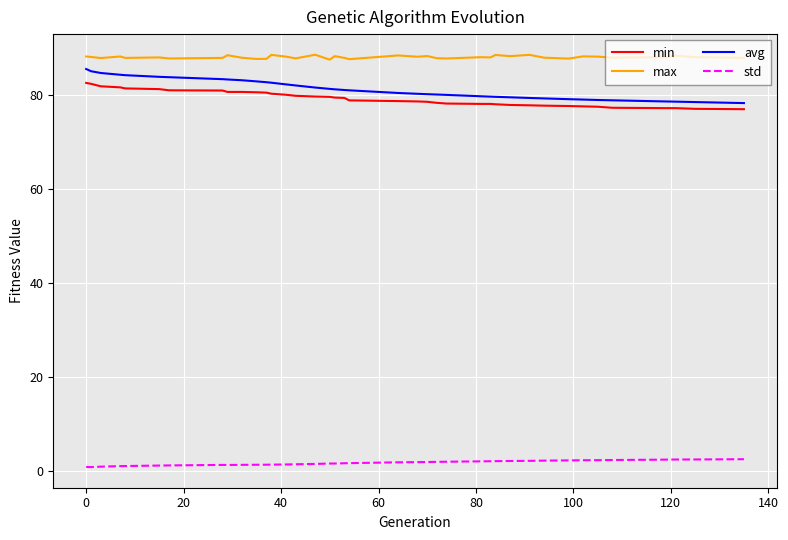

Rank the series by their maximum value, from highest to lowest.

max, avg, min, std